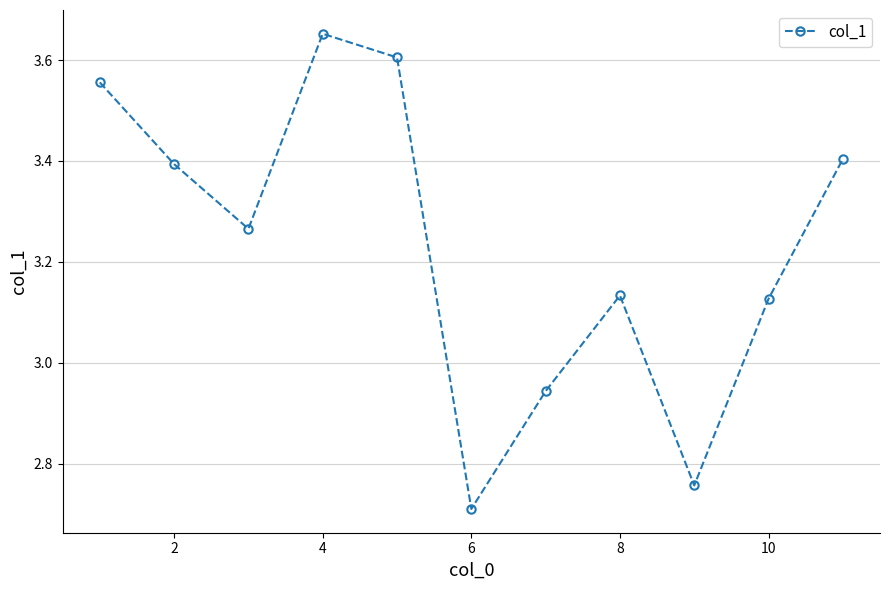

What is the minimum value shown in the chart?

2.7